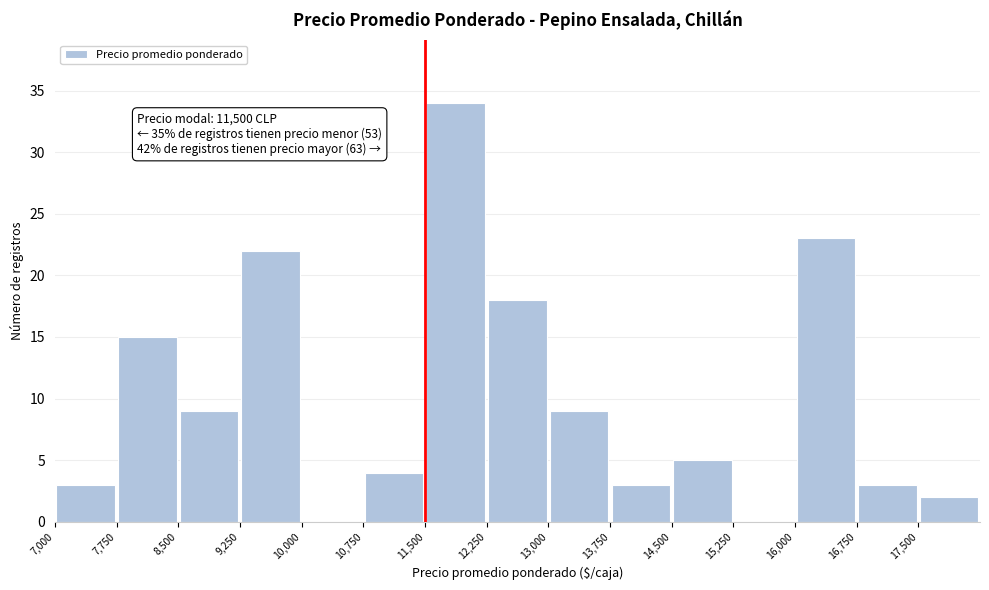

Over which range of the x-axis is the bar tallest?

11500 to 12250